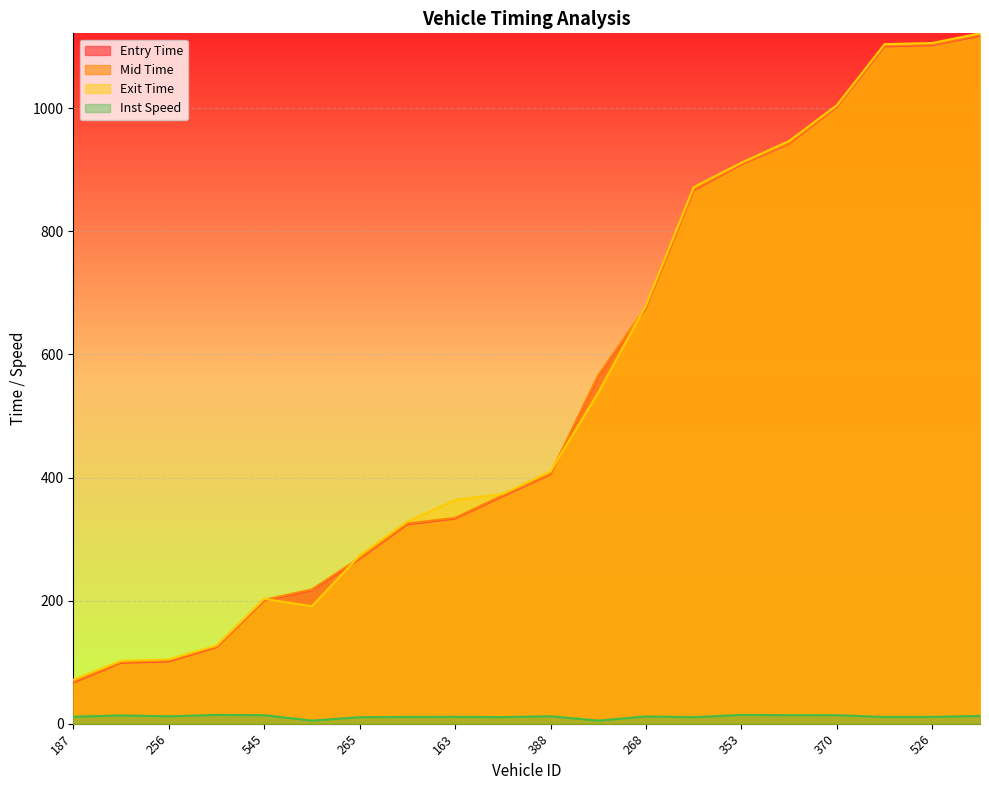

What is the difference between the mid values at 256 and 282?

22.9